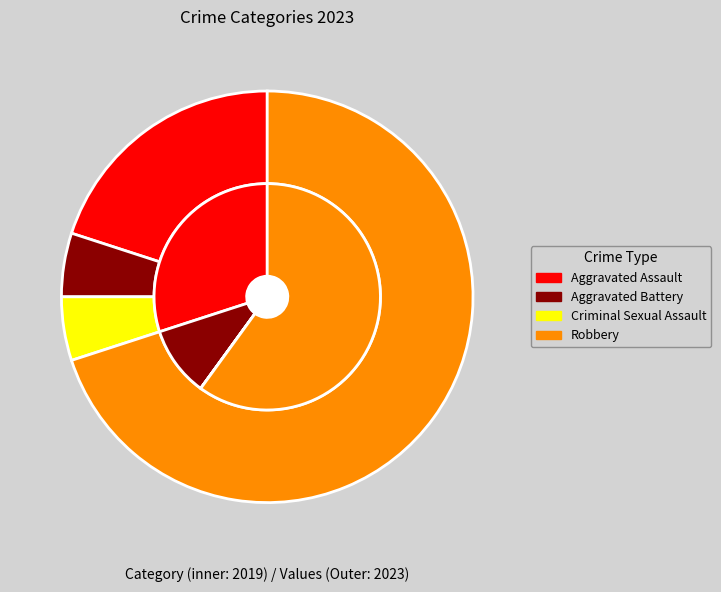

To the nearest percent, what is the difference between the Aggravated Assault and Criminal Sexual Assault slice percentages?

15%